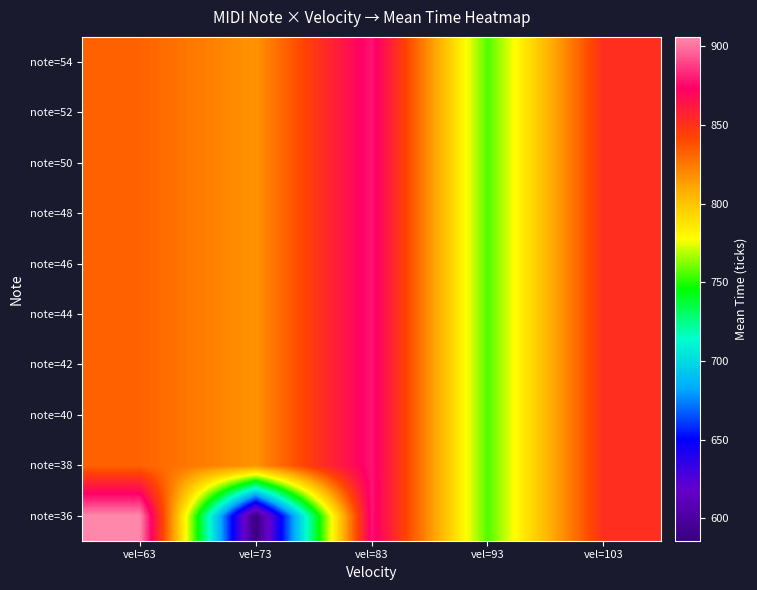

What is the difference between the highest and lowest values at vel=73?

230.6